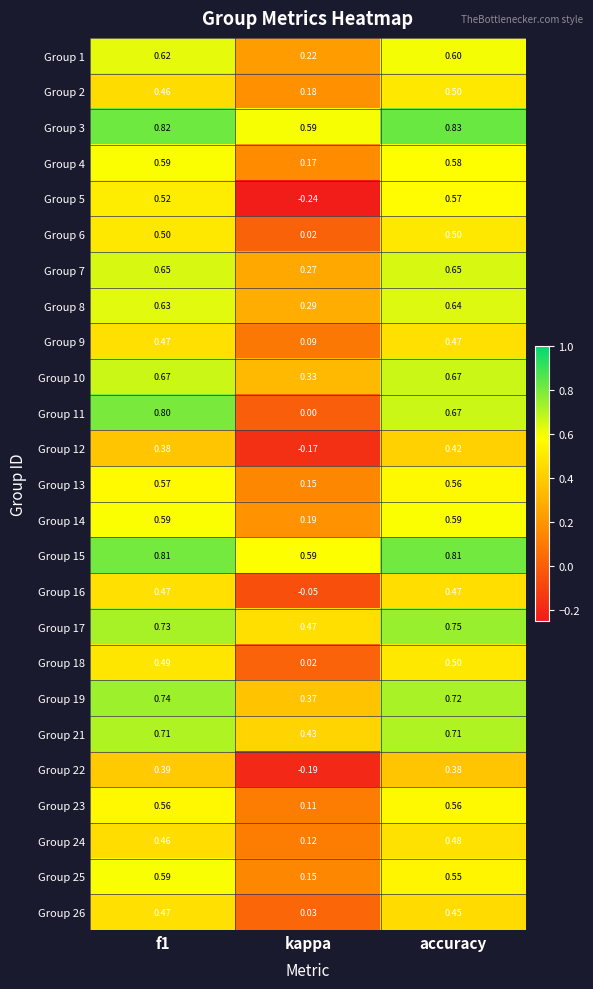

Which label corresponds to the smallest value in the chart?

kappa